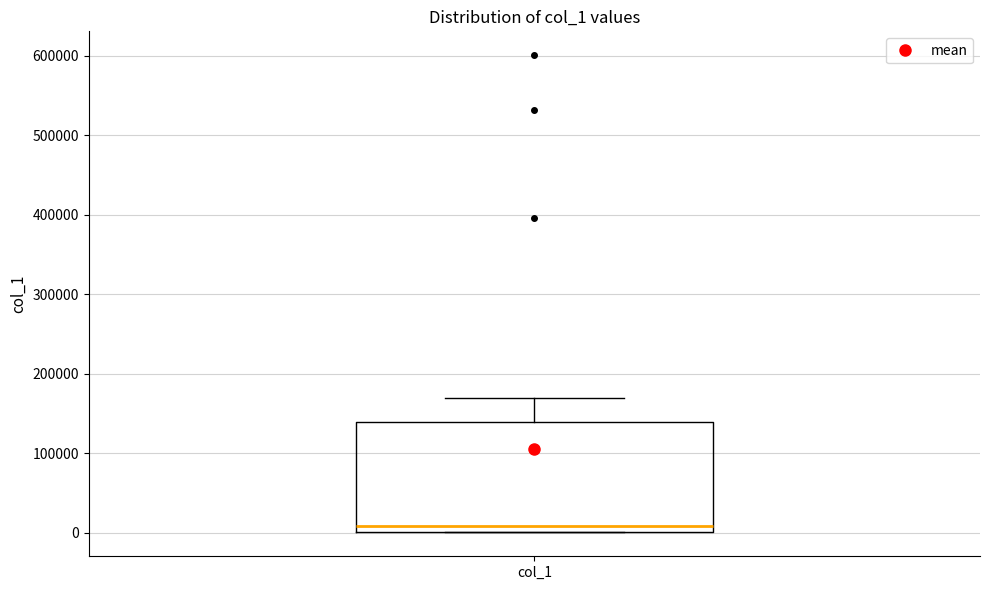

Where is the upper edge of the box for col_1 on the y-axis? The values are not printed on the chart, so give them approximately, as read against the axis.

140000